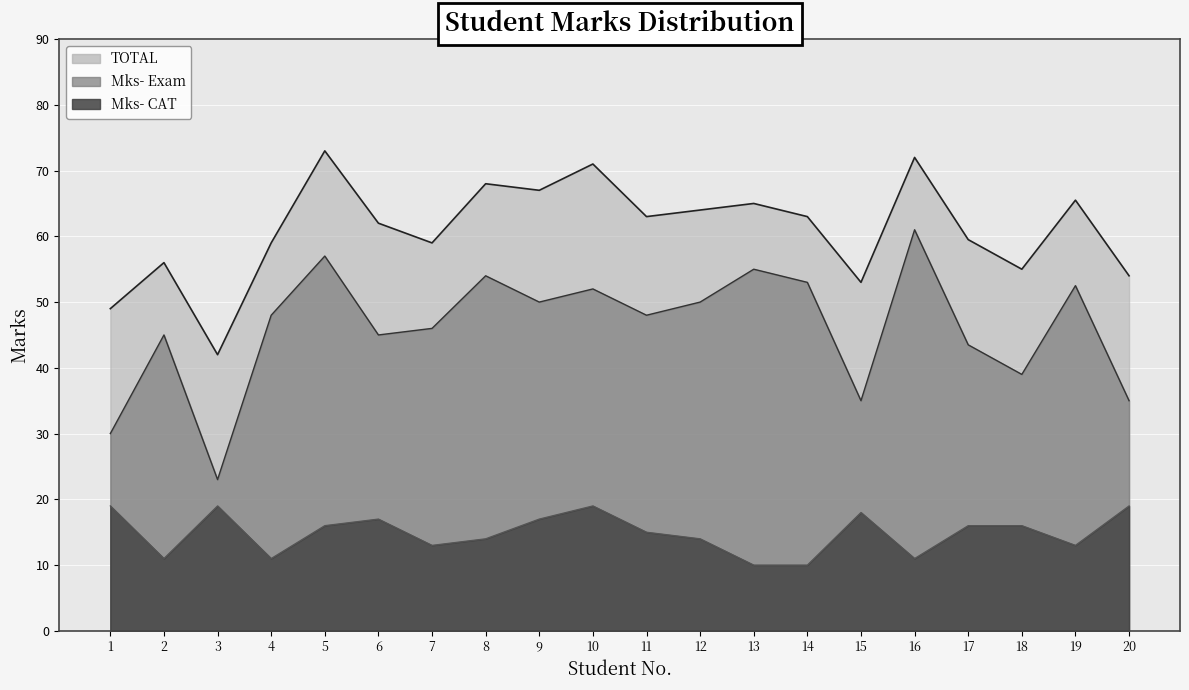

The value of TOTAL at 7 is 59.0. True or false?

True